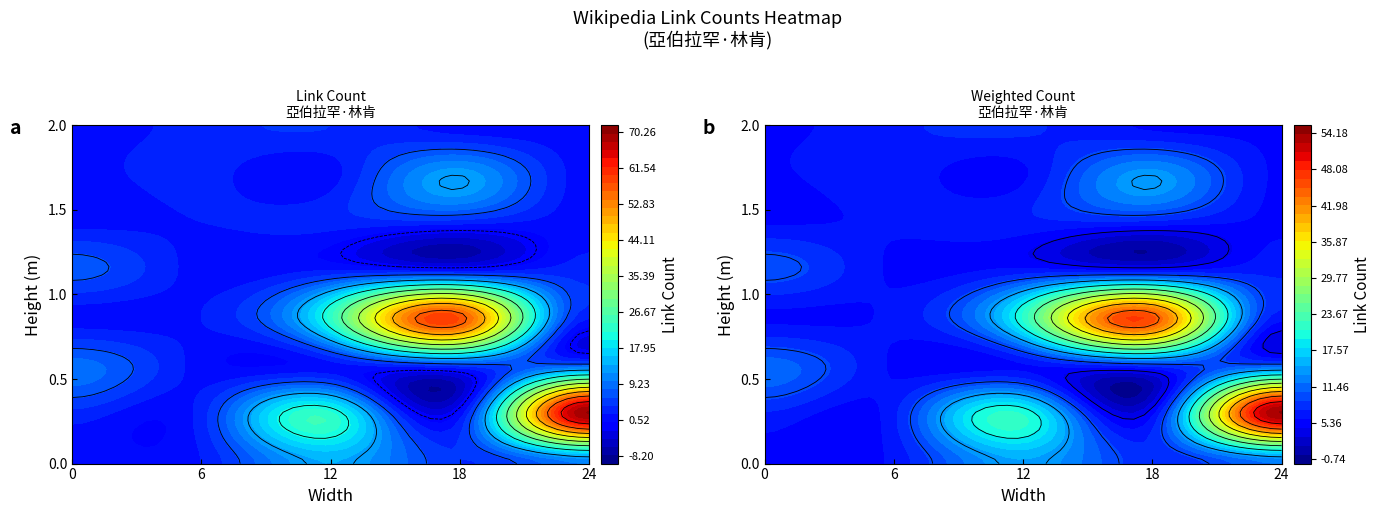

The value at 21 is 1. True or false?

True